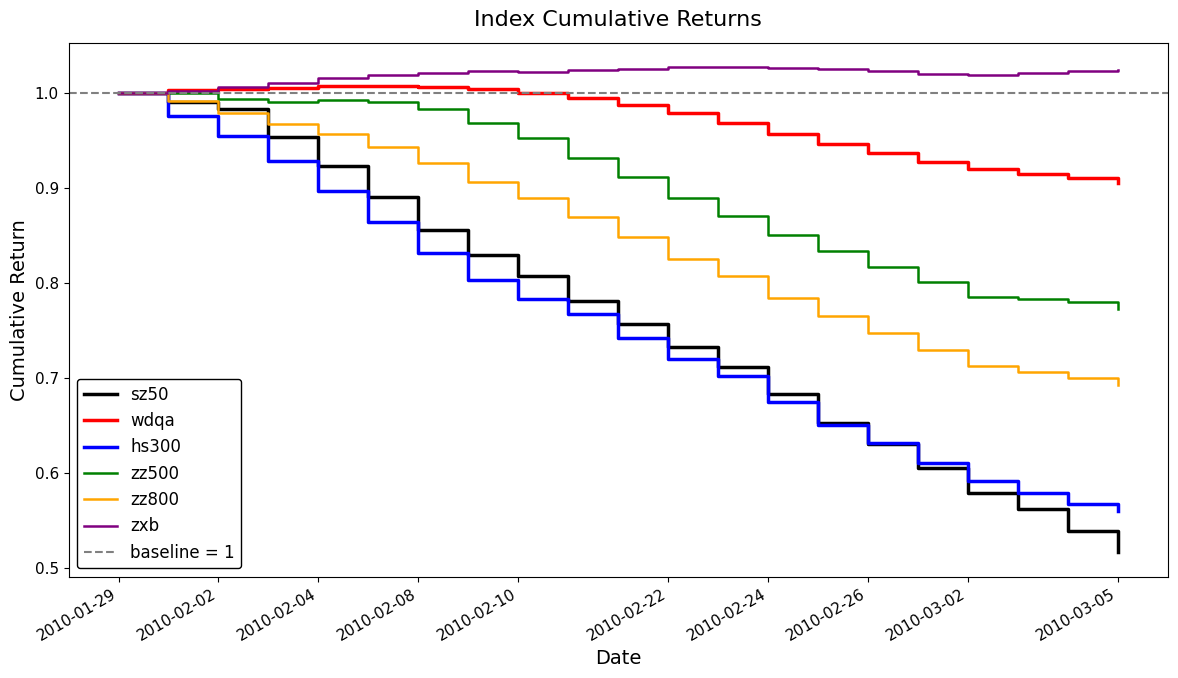

Which series has the largest total across all categories?

zxb